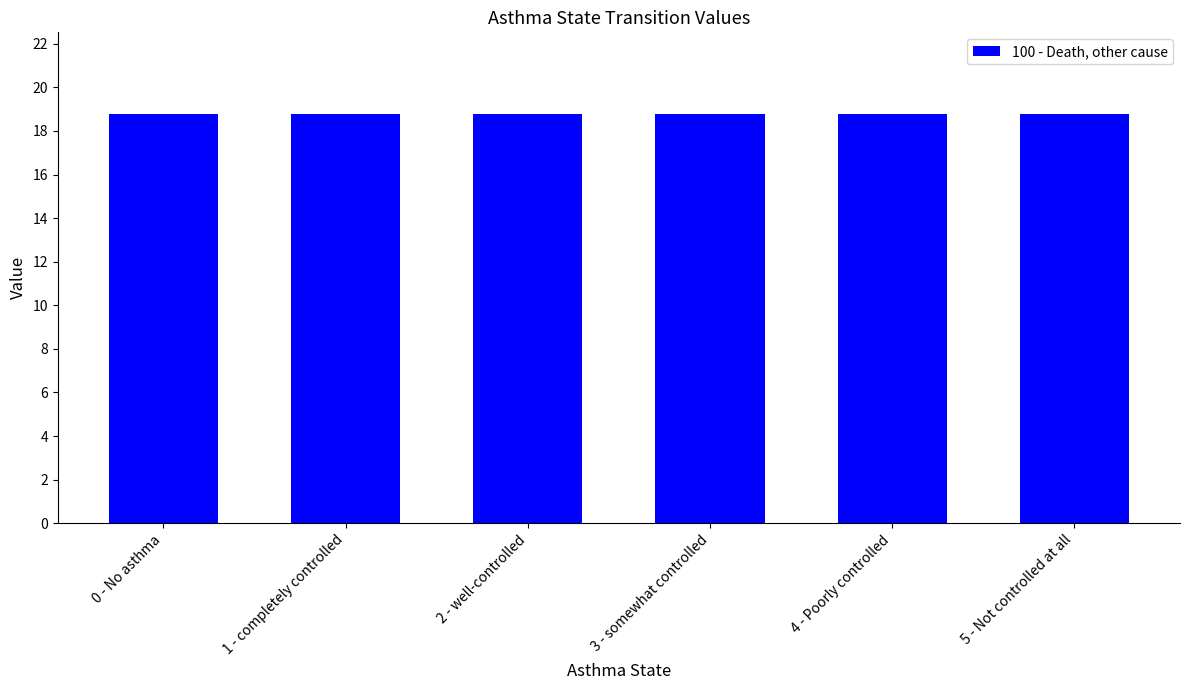

What is the label of the 1st bar from the left?

0 - No asthma